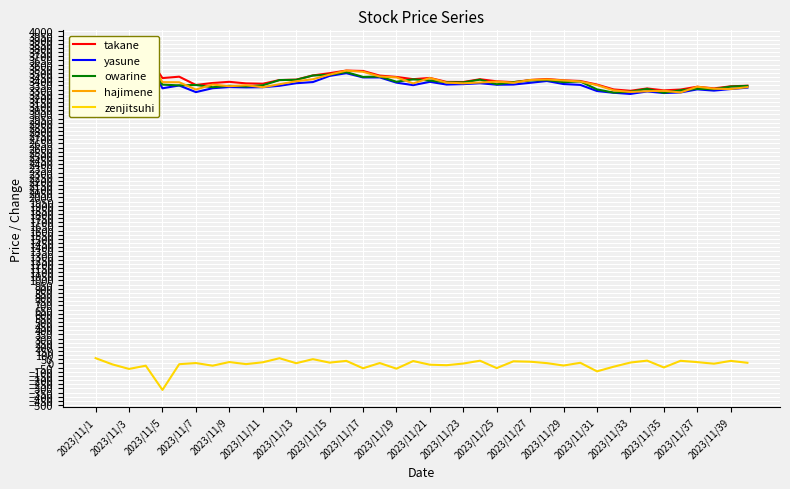

How many lines are shown in the chart?

5